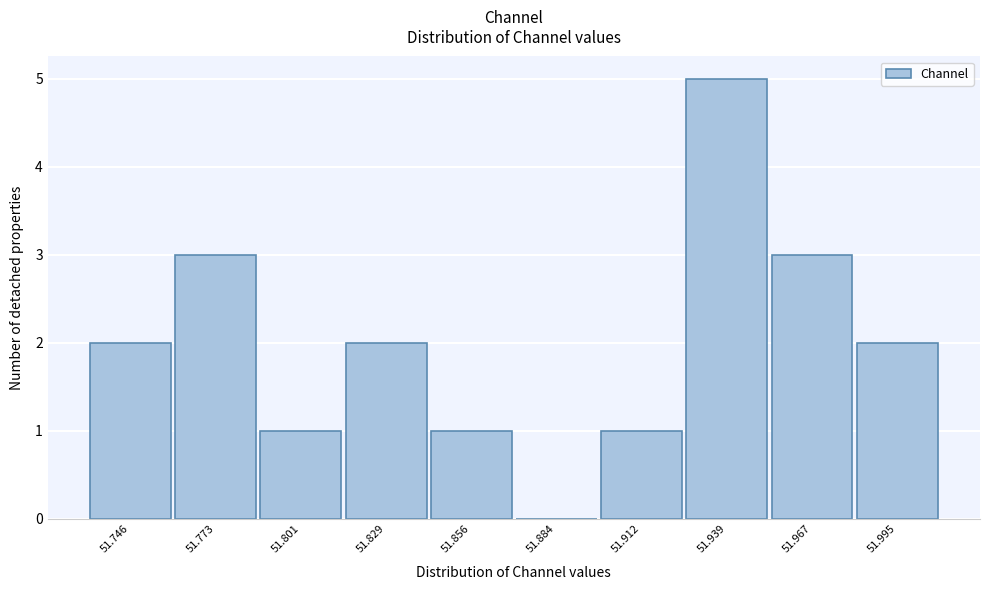

Reading left to right, transcribe all the data shown in this chart.

51.746=2	51.773=3	51.801=1	51.829=2	51.856=1	51.884=0	51.912=1	51.939=5	51.967=3	51.995=2